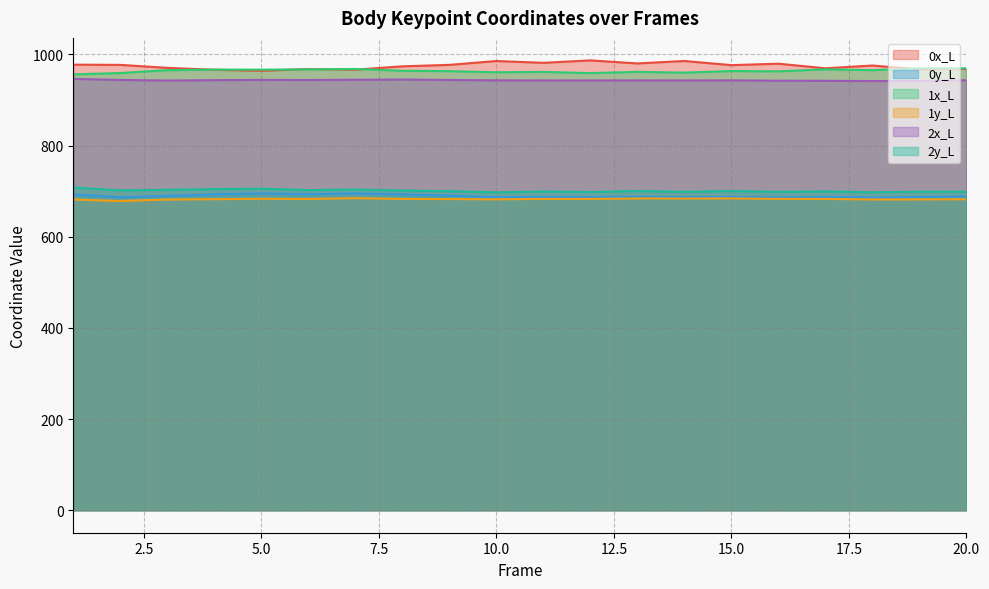

Where is the first local minimum for 1x_L?

5